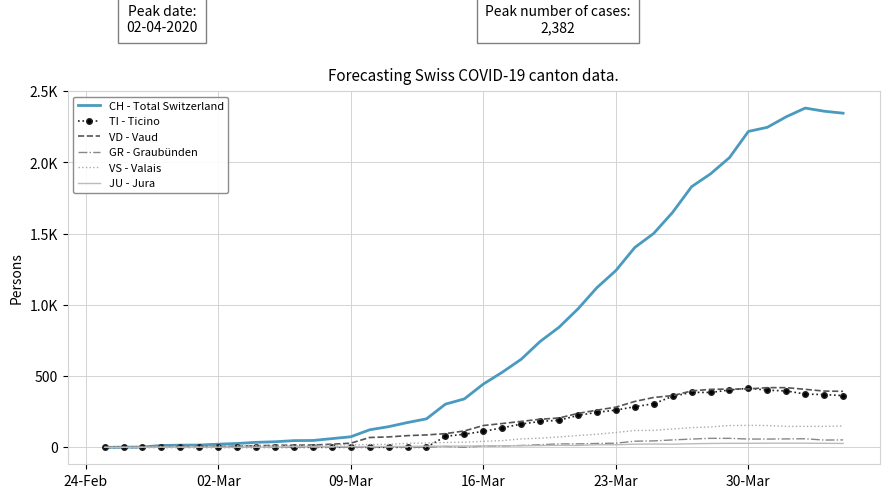

List the series in order of their peak value, lowest first.

JU - Jura, GR - Graubünden, VS - Valais, TI - Ticino, VD - Vaud, CH - Total Switzerland